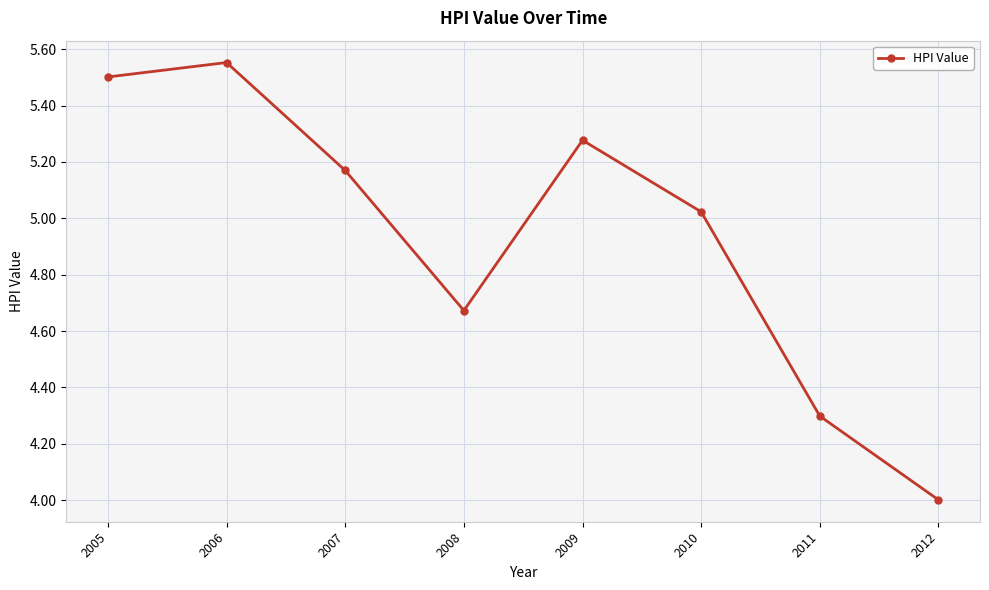

At which label does the data first exceed 5?

2005